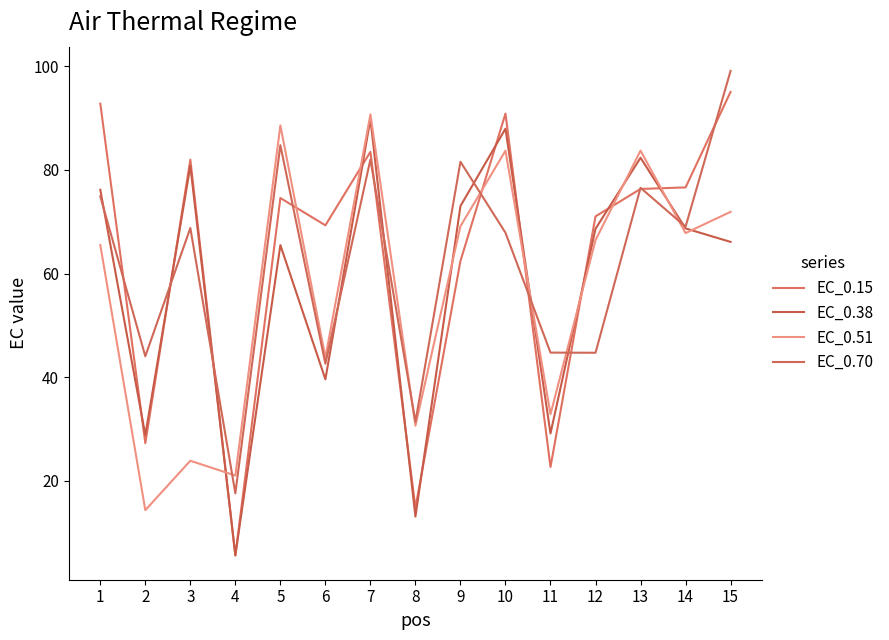

How many lines are shown in the chart?

4